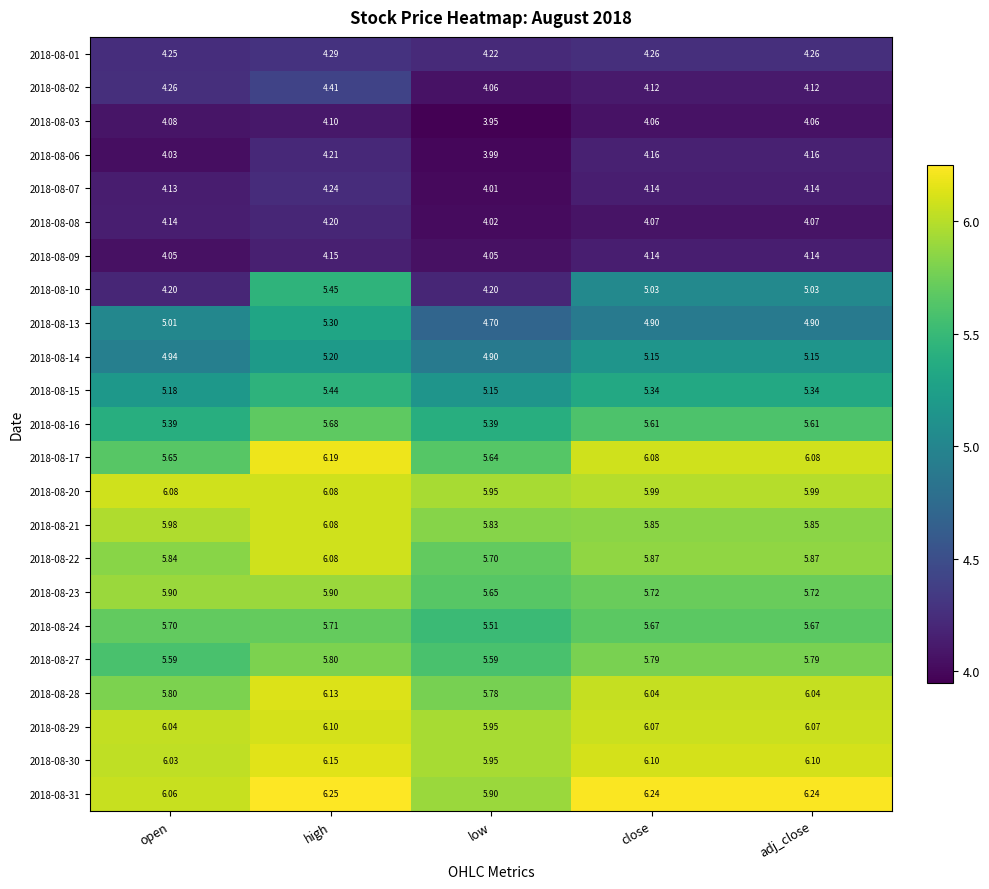

What is the difference between the highest and lowest values at low?

2.0